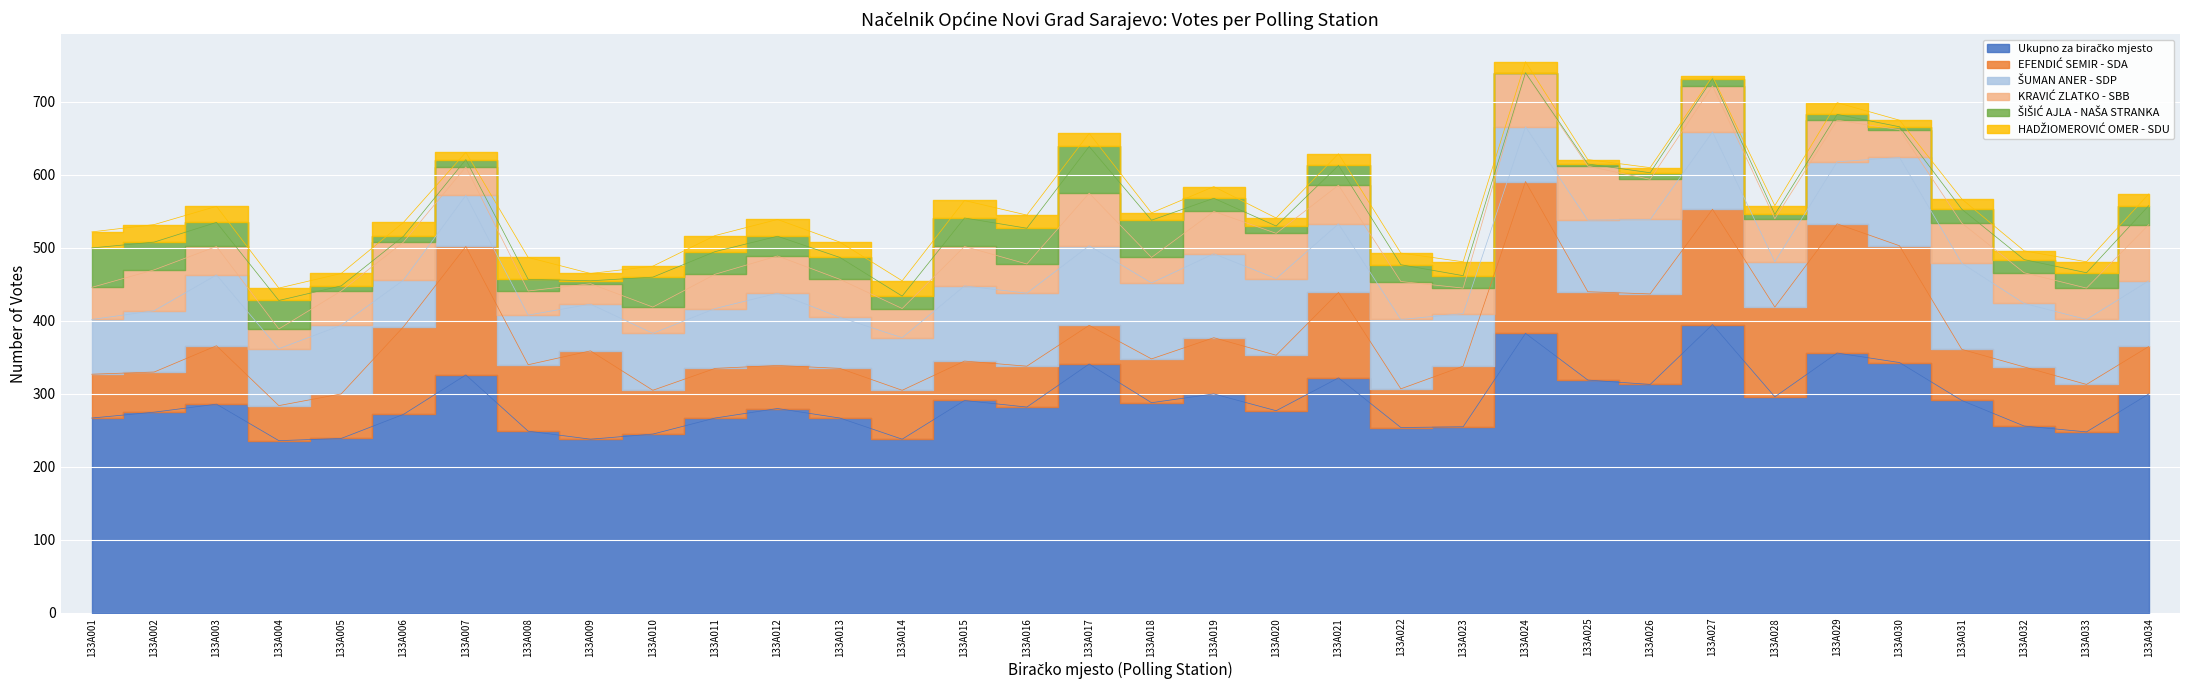

What is the smallest value displayed?

1